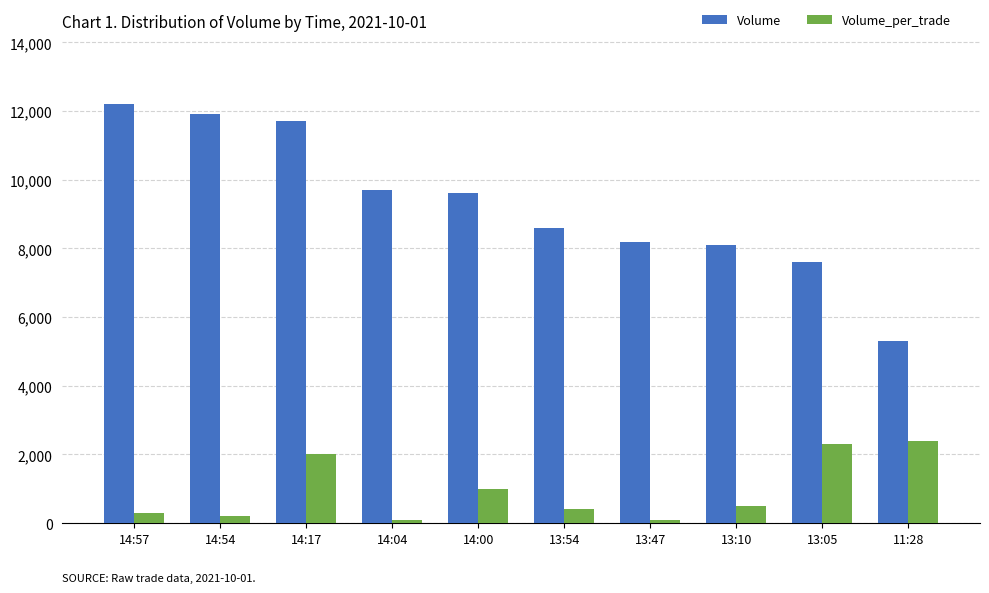

What is the maximum value for Volume?

12200